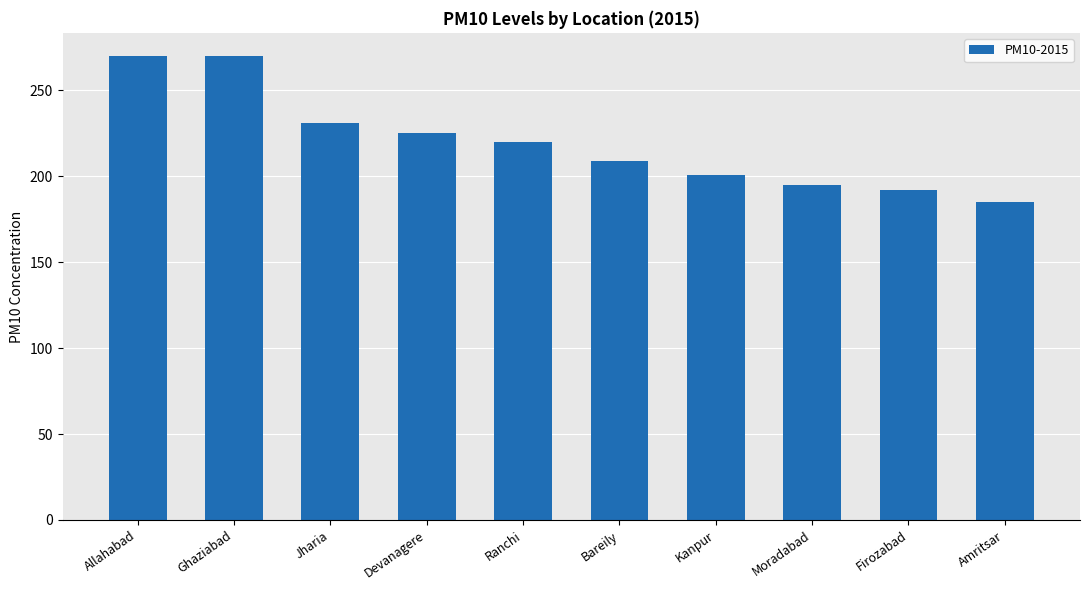

The value at Kanpur is 305. True or false?

False